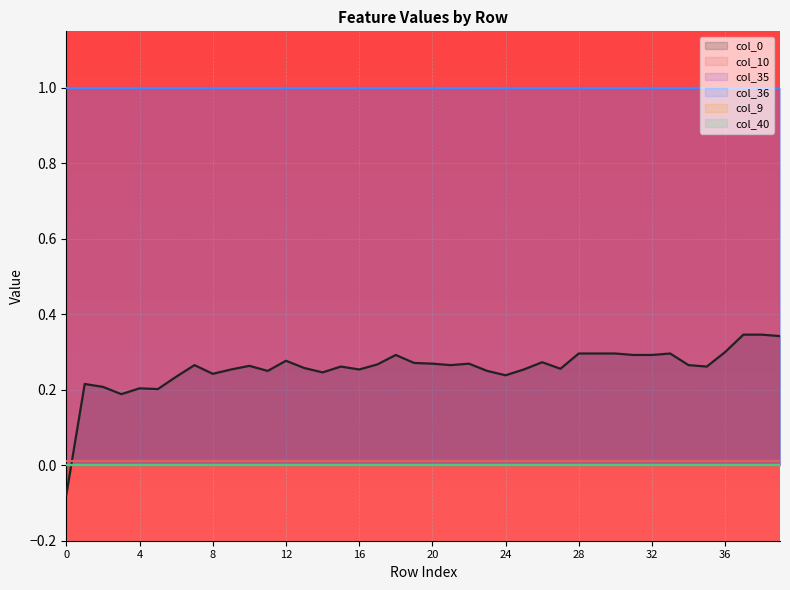

Is it true that col_35 equals 1.0 at 4?

True